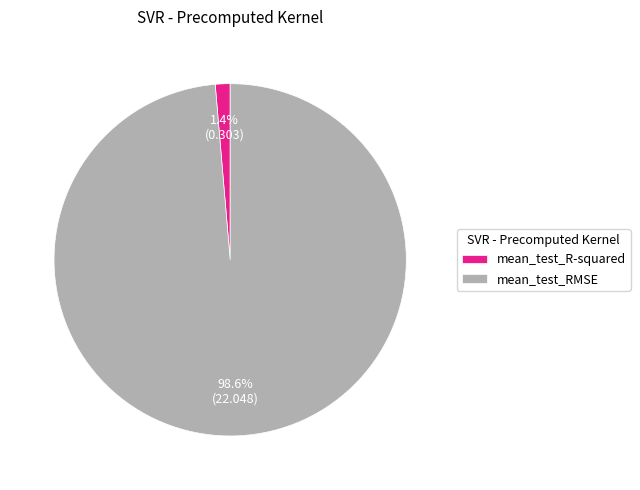

The mean_test_R-squared slice represents 11% of the pie. True or false?

False